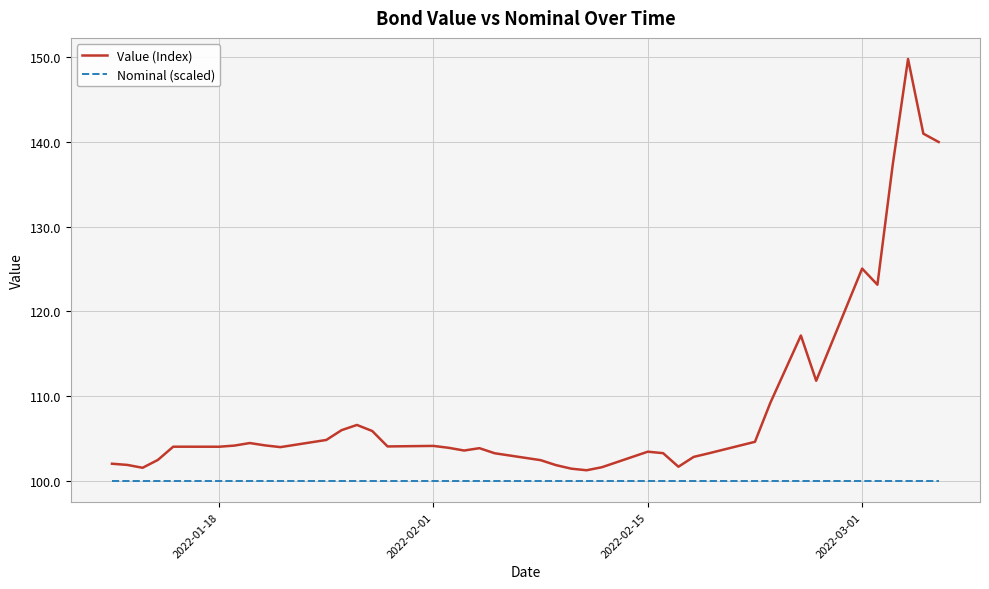

List the series in order of their overall mean, highest first.

Value (Index), Nominal (scaled)